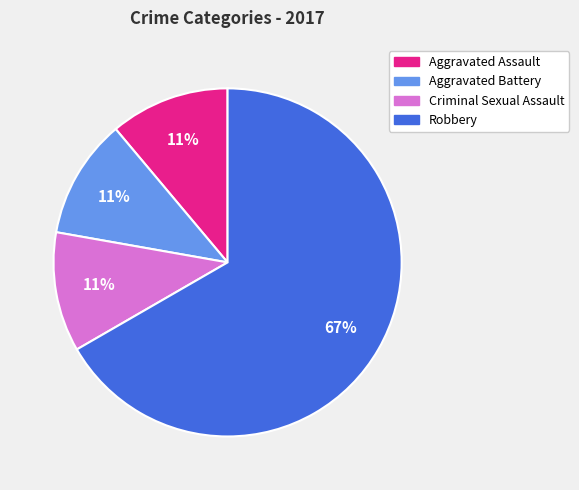

How many slices are in this pie chart?

4